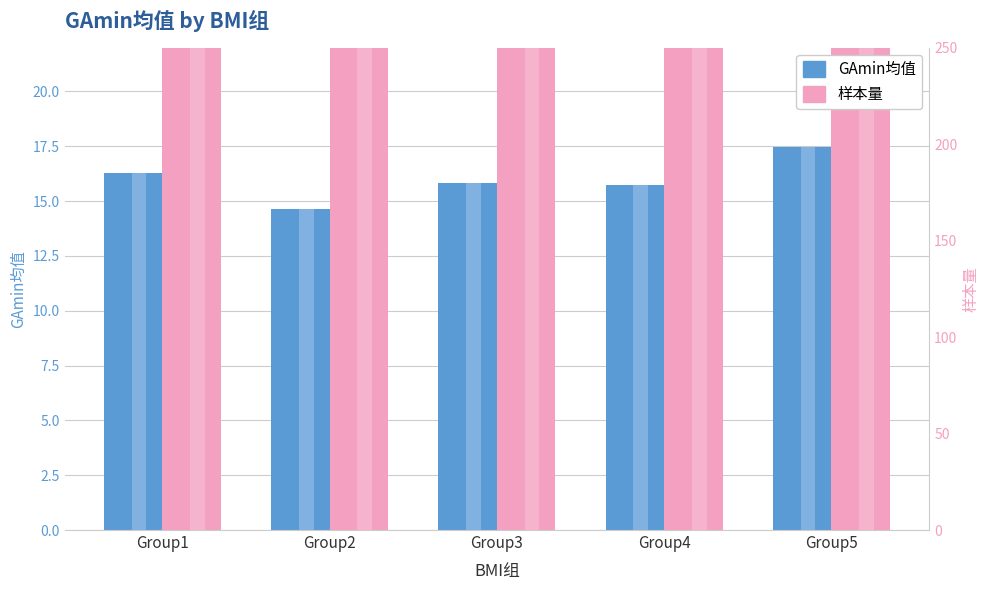

Reading right to left, what are all the values shown in this chart?

GAmin均值: Group5=17.4	Group4=15.7	Group3=15.8	Group2=14.7	Group1=16.3
样本量: Group5=215.0	Group4=215.0	Group3=217.0	Group2=215.0	Group1=217.0